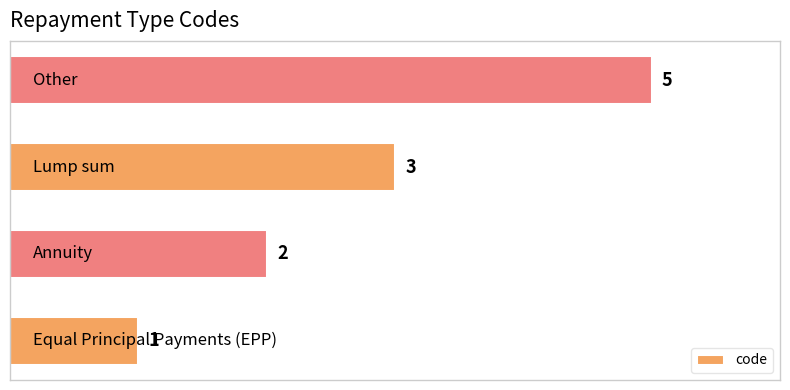

What is the greatest value displayed?

5